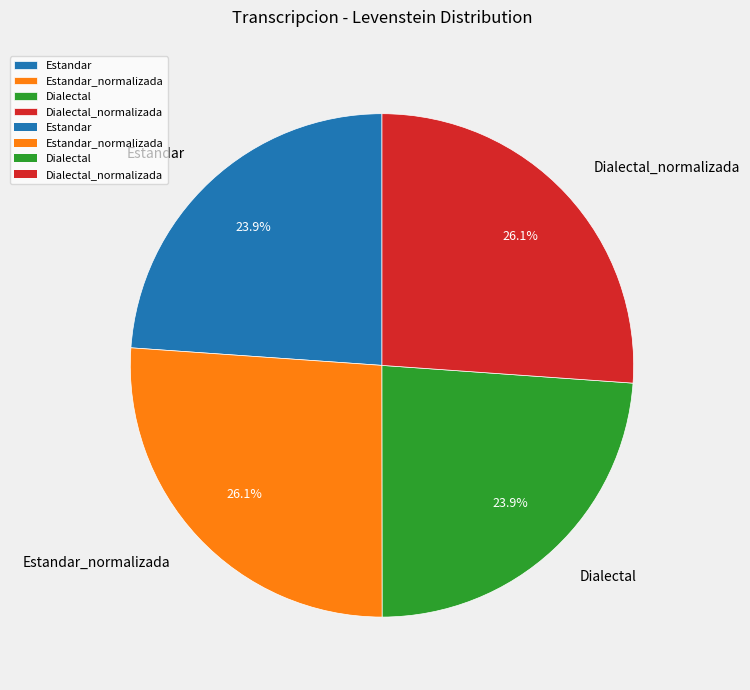

Combined, what portion of the pie is Estandar_normalizada and Estandar?

50.0%